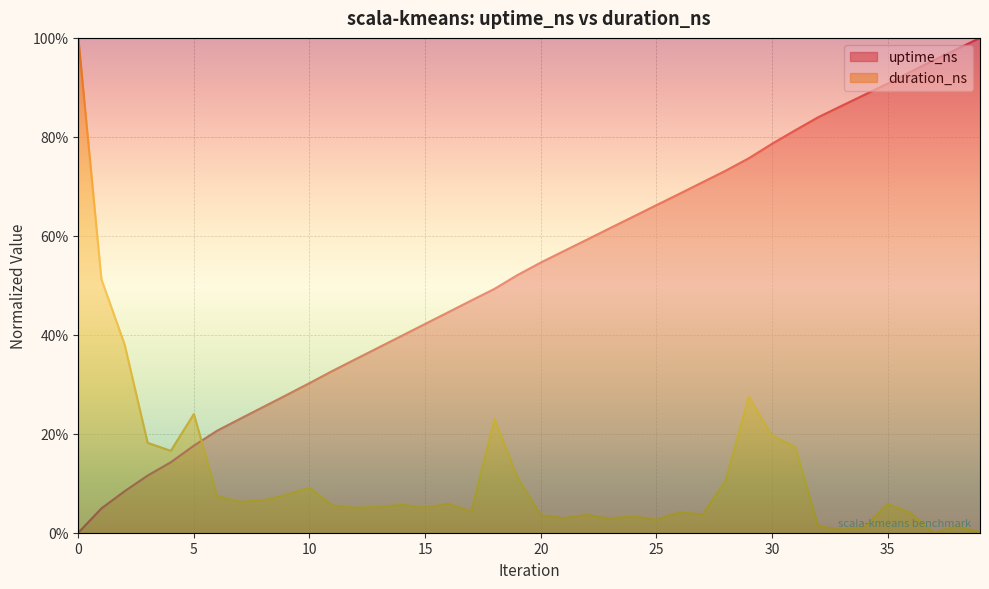

What are all the series names shown in the legend?

uptime_ns, duration_ns